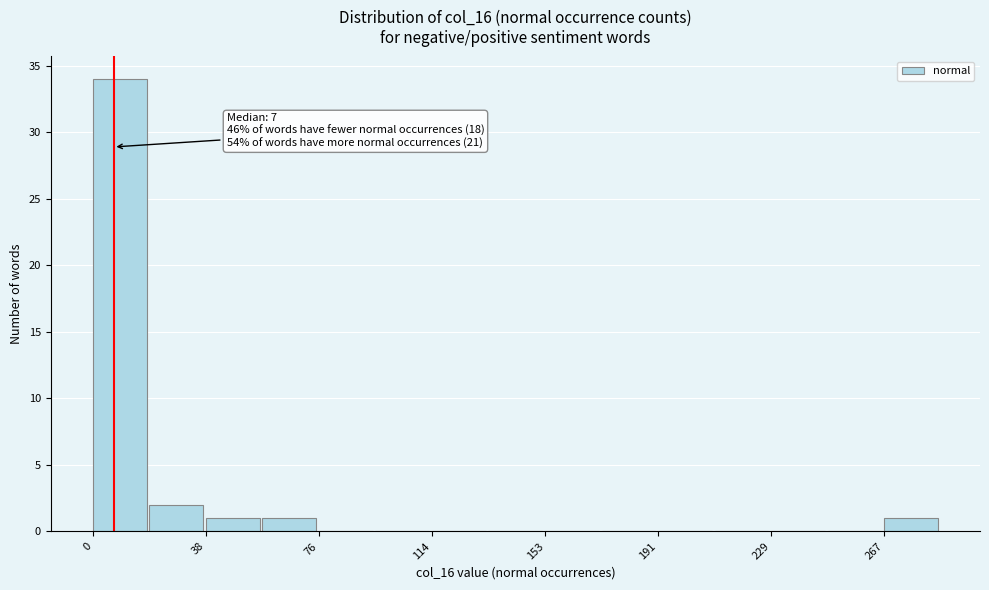

Around what value on the x-axis is the tallest bar? Give the approximate position of its centre, as read against the axis.

10